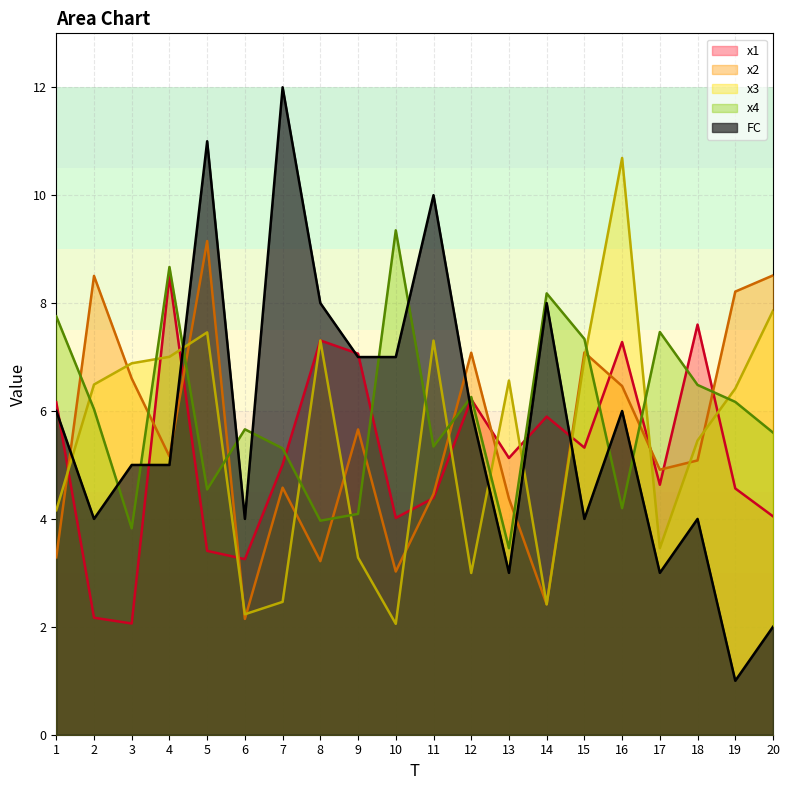

Is it true that x1 equals 7.3 at 16?

True